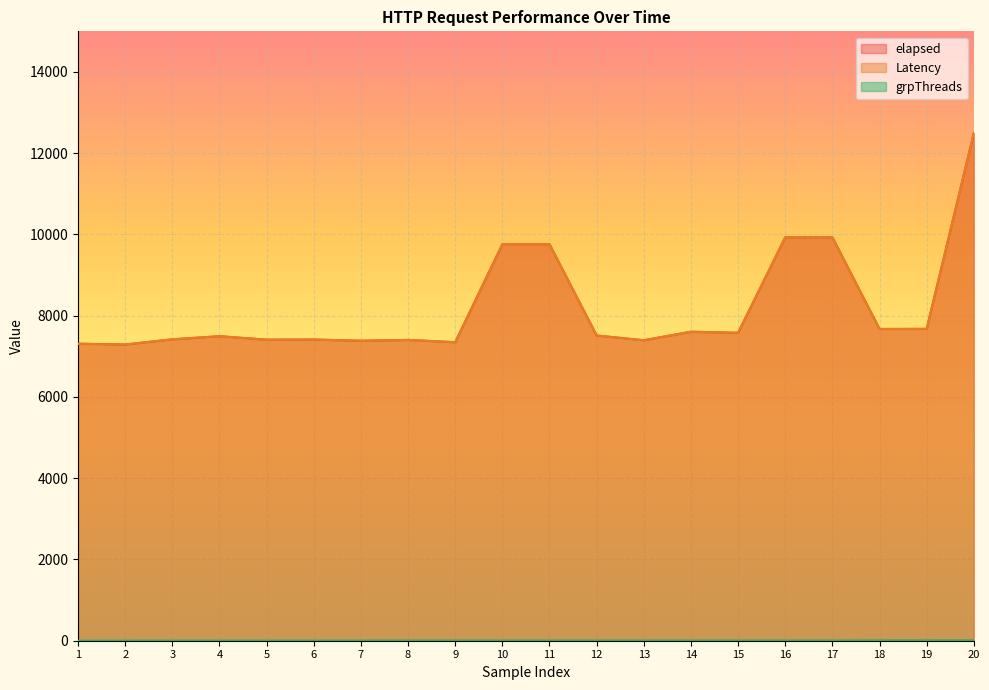

Is the value of elapsed at 9 greater than the value of Latency at 8?

No